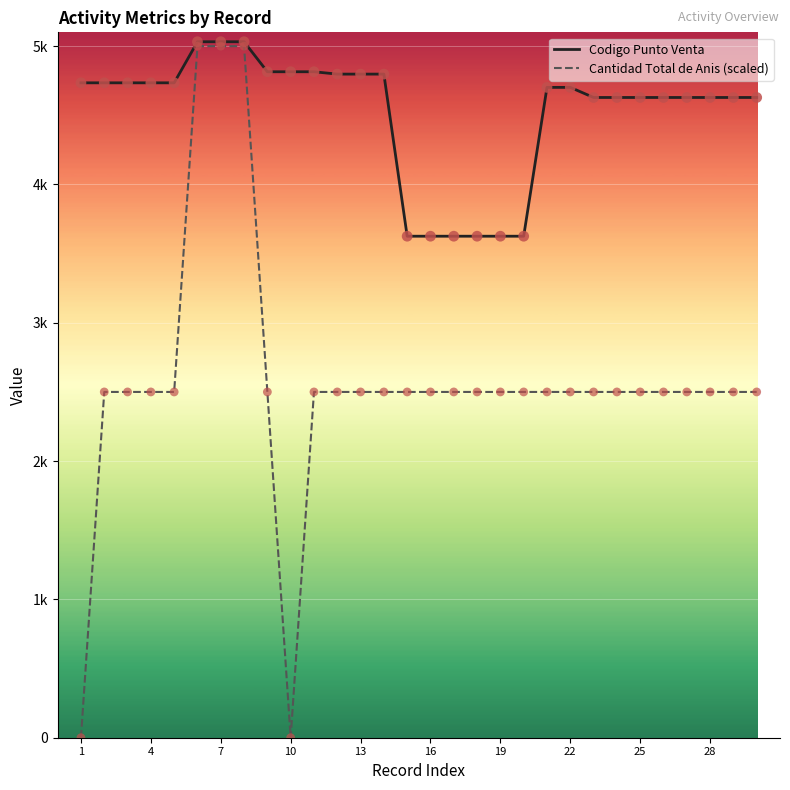

Does the chart have visible grid lines?

Yes